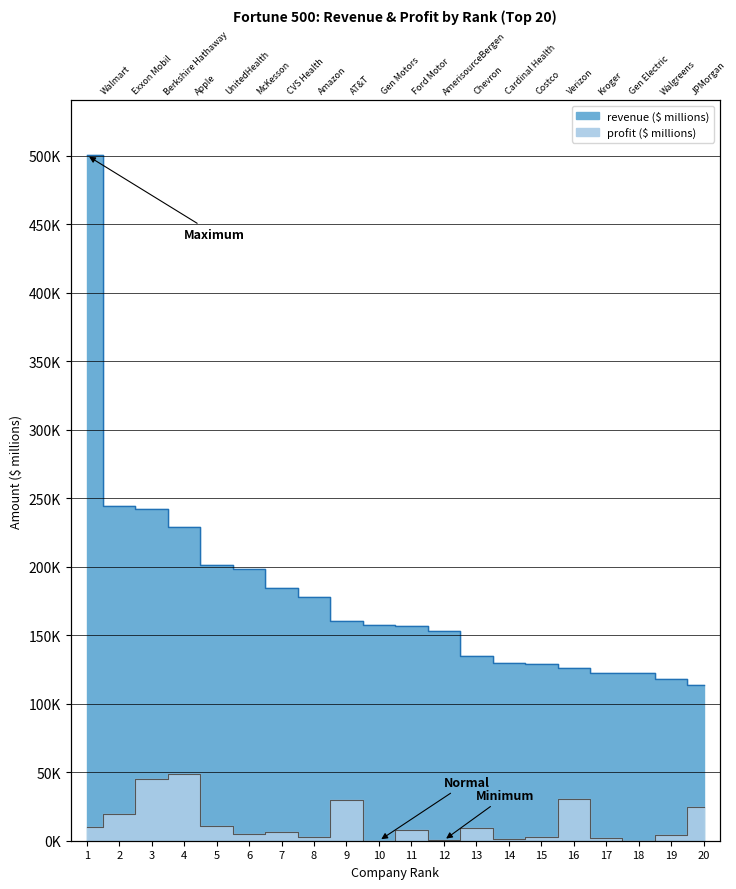

Which series has the largest range (max minus min)?

revenue ($ millions)